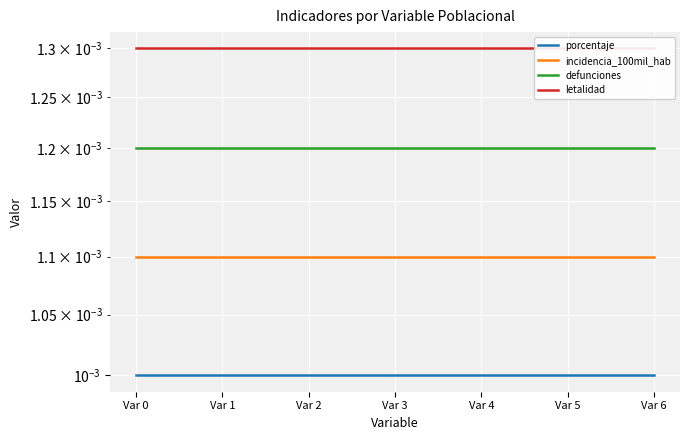

The letalidad series shows 0.0 at Var 5. True or false?

True